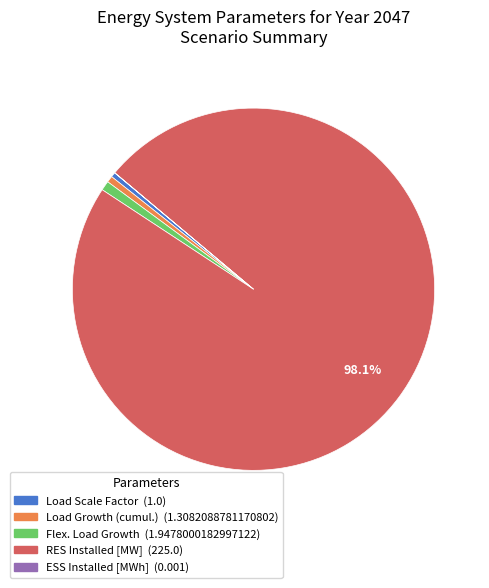

Combined, do Load Scale Factor and Load Growth (cumul.) account for over 50%?

No